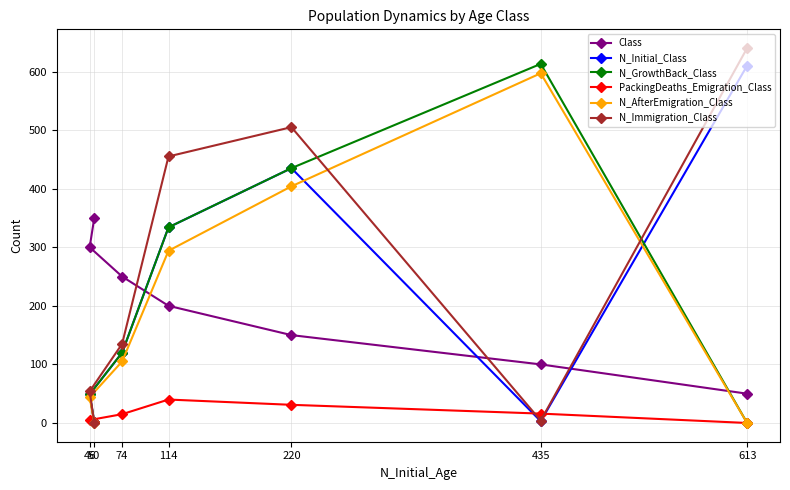

Rank the categories by Class value from lowest to highest.

613, 435, 220, 114, 74, 46, 50